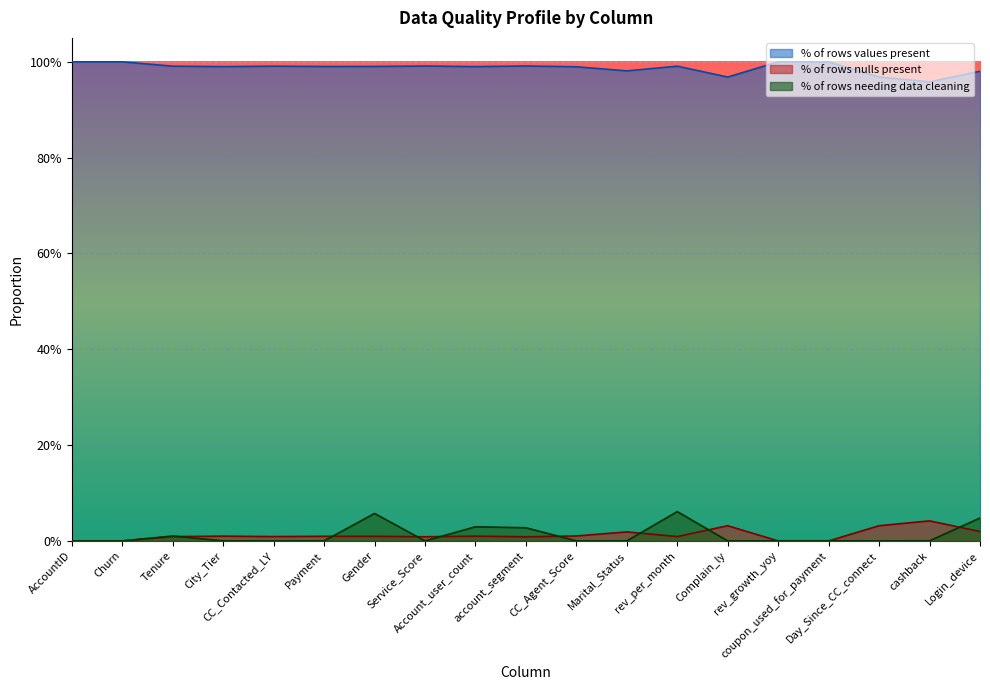

True or false: % of rows needing data cleaning has a value of 0.0 at Day_Since_CC_connect.

True